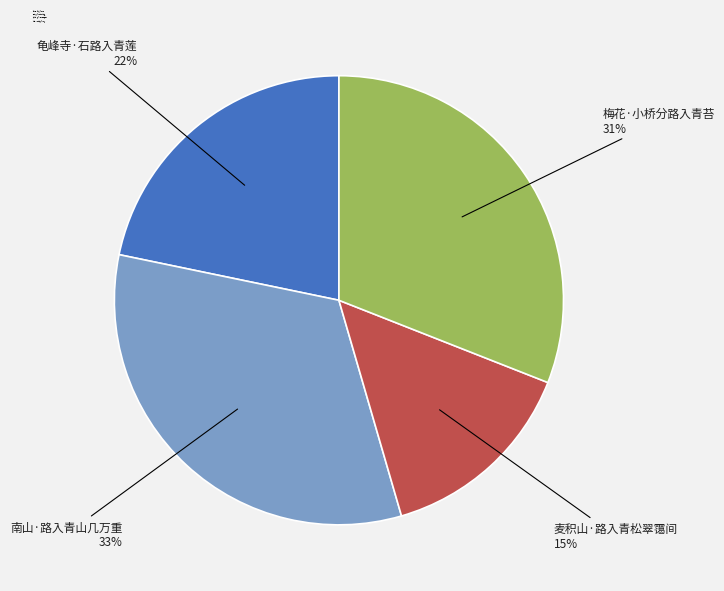

Which slice is the smallest?

麦积山·路入青松翠霭间